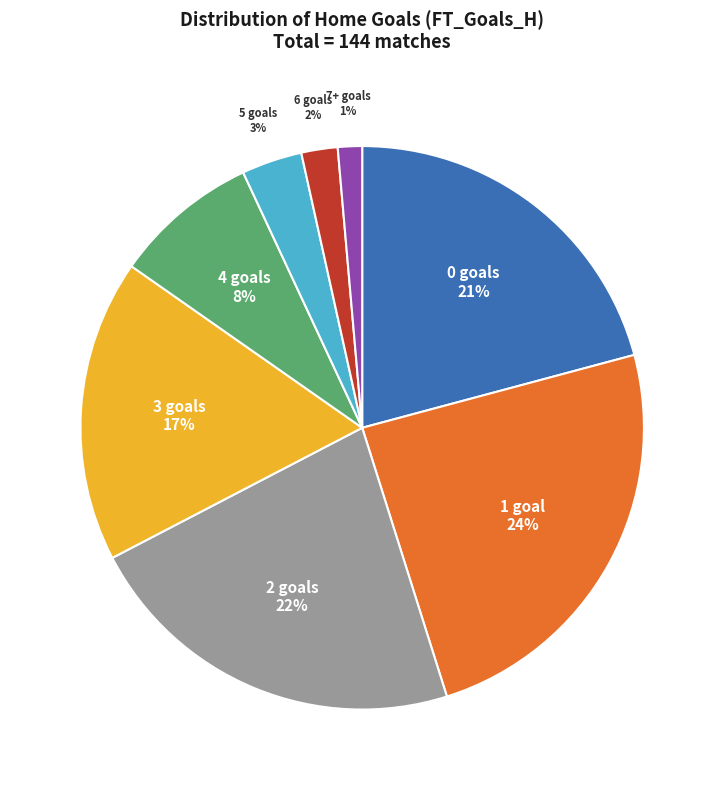

Combined, do 0 and 3 account for over 50%?

No